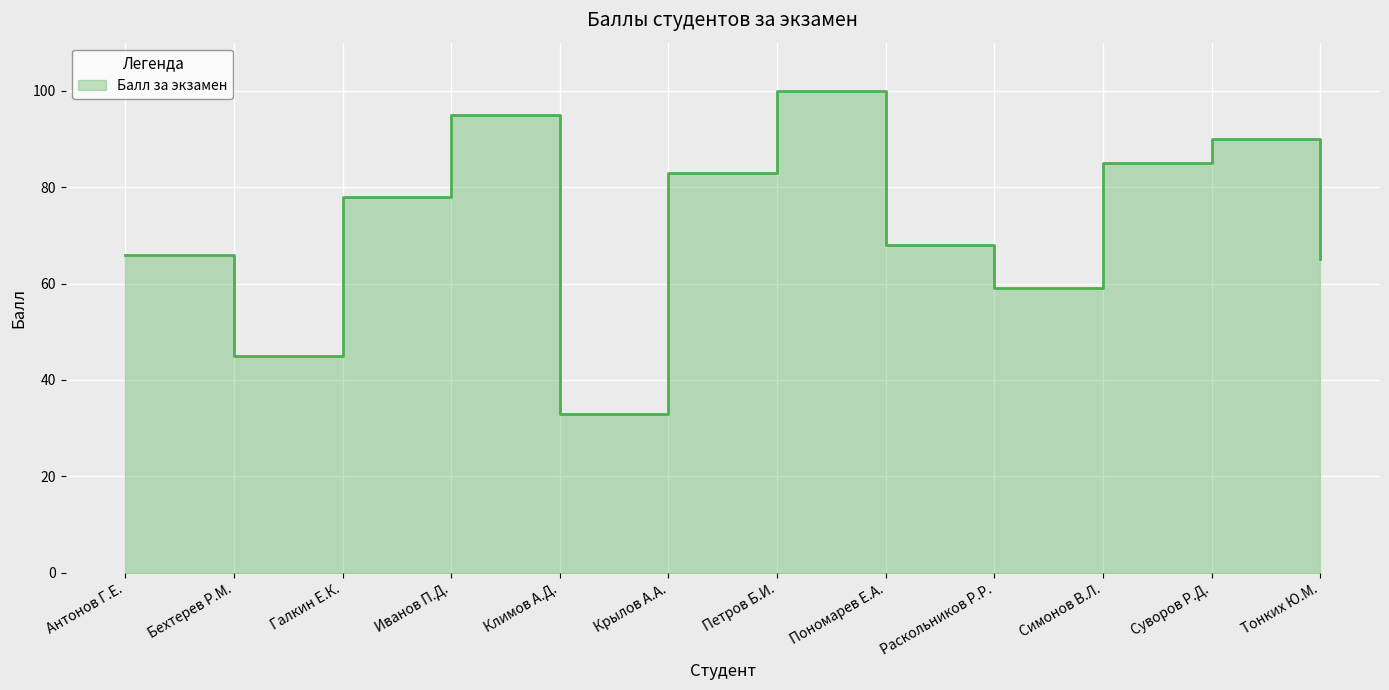

Reading left to right, extract all data points from this chart.

Антонов Г.Е.=66	Бехтерев Р.М.=45	Галкин Е.К.=78	Иванов П.Д.=95	Климов А.Д.=33	Крылов А.А.=83	Петров Б.И.=100	Пономарев Е.А.=68	Раскольников Р.Р.=59	Симонов В.Л.=85	Суворов Р.Д.=90	Тонких Ю.М.=65